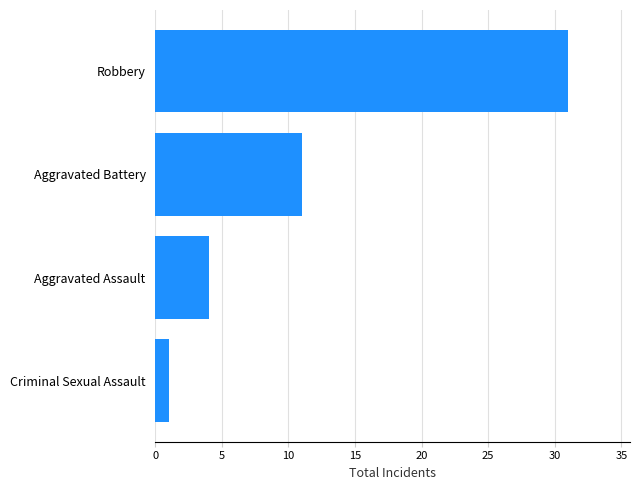

True or false: the data shows 1 at Criminal Sexual Assault.

True